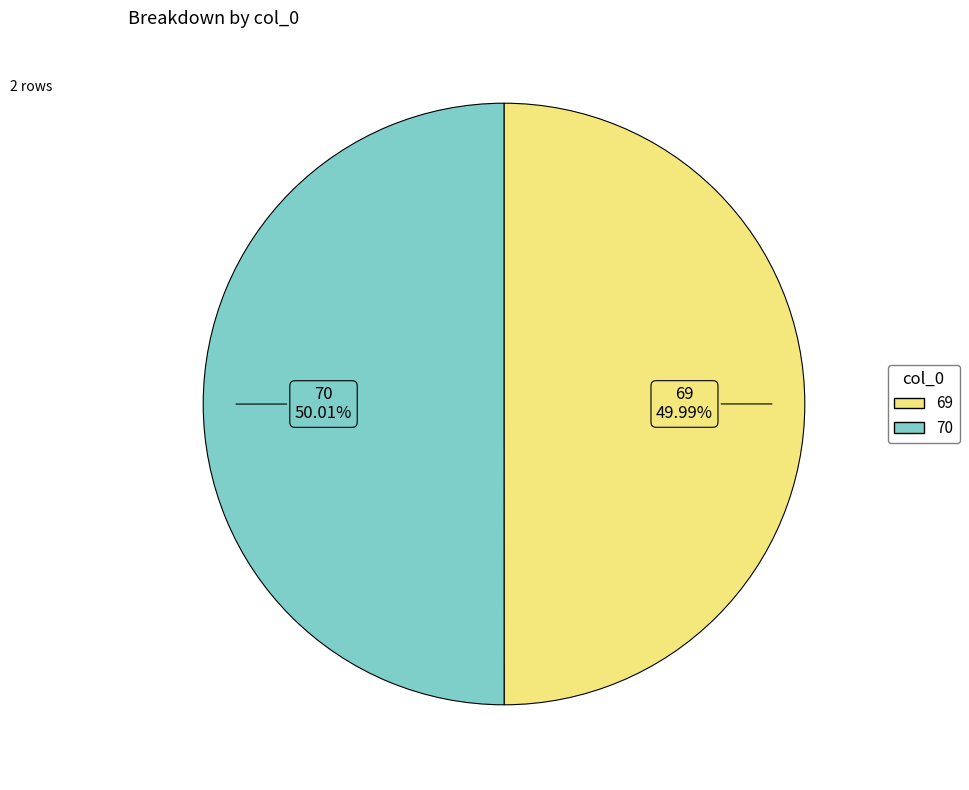

The 69 slice represents 50% of the pie. True or false?

True